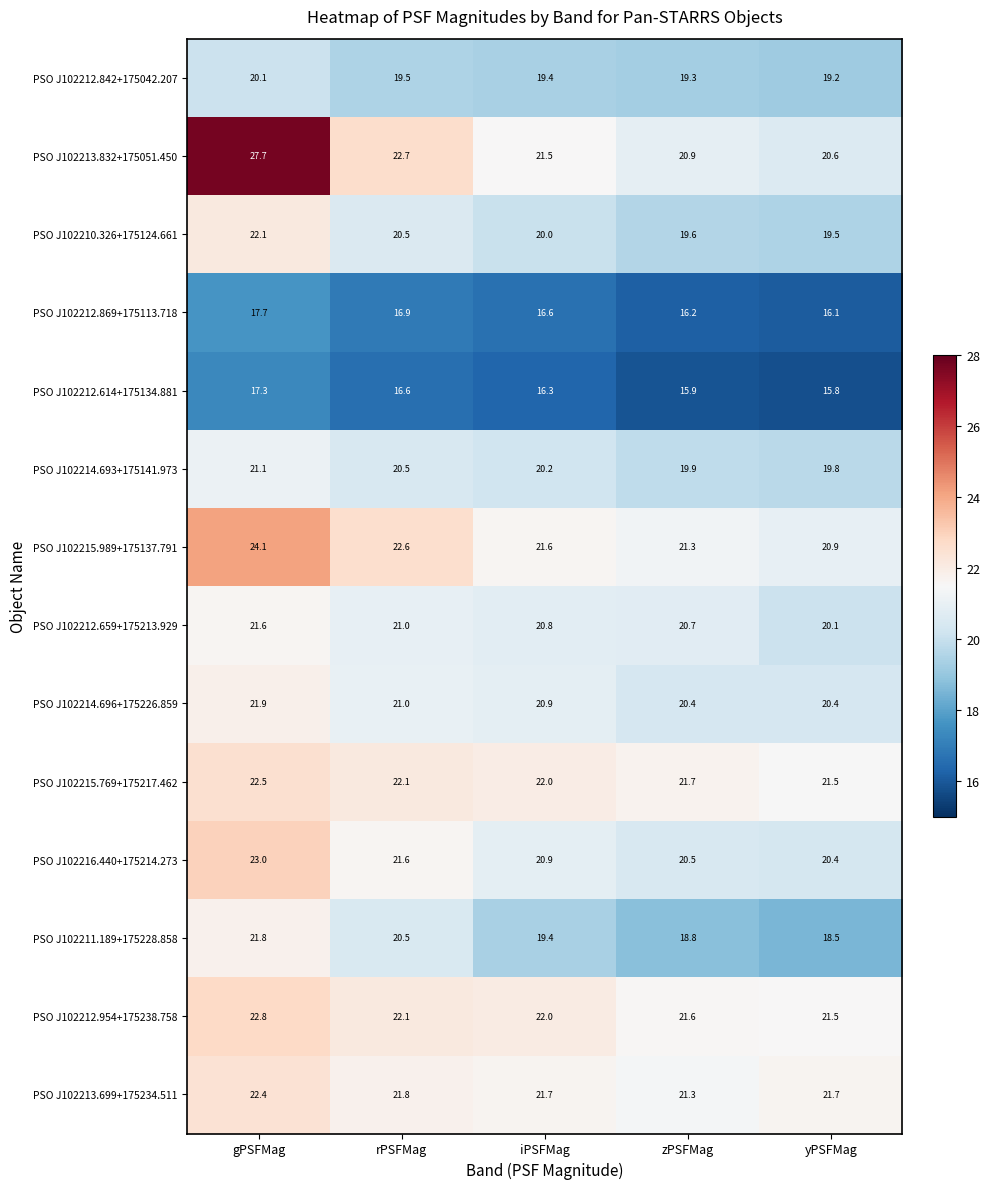

Is the value of PSO J102214.696+175226.859 at gPSFMag greater than the value of PSO J102212.614+175134.881 at zPSFMag?

Yes